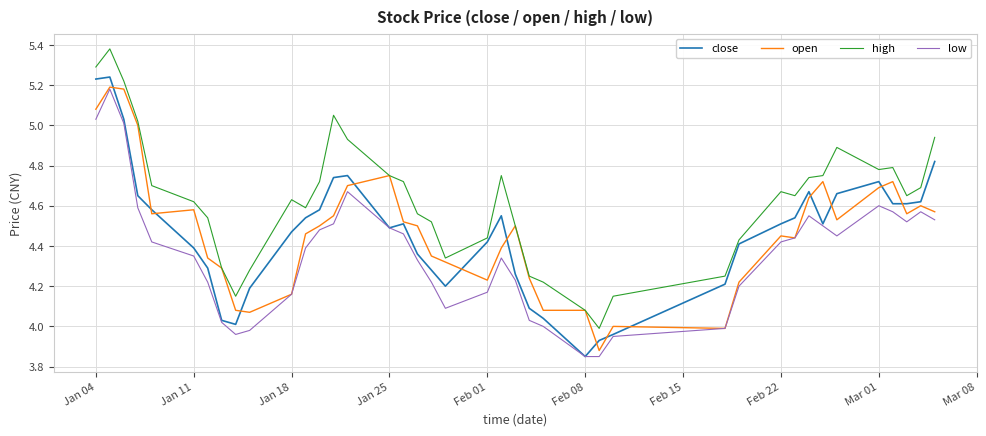

True or false: low and high intersect in this chart.

False